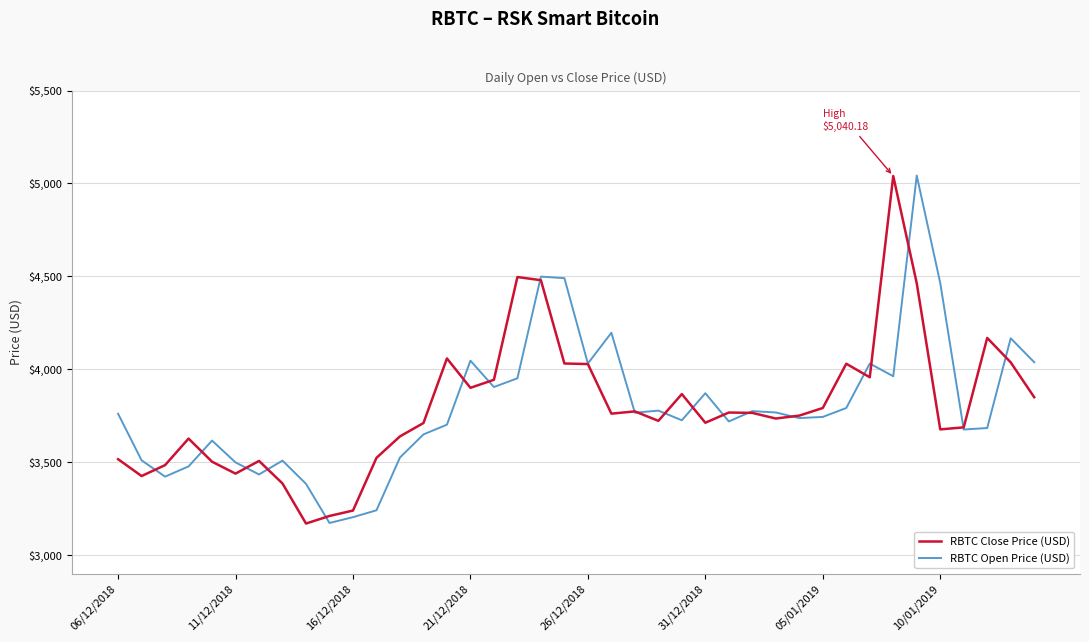

What is the greatest value displayed?

5042.9